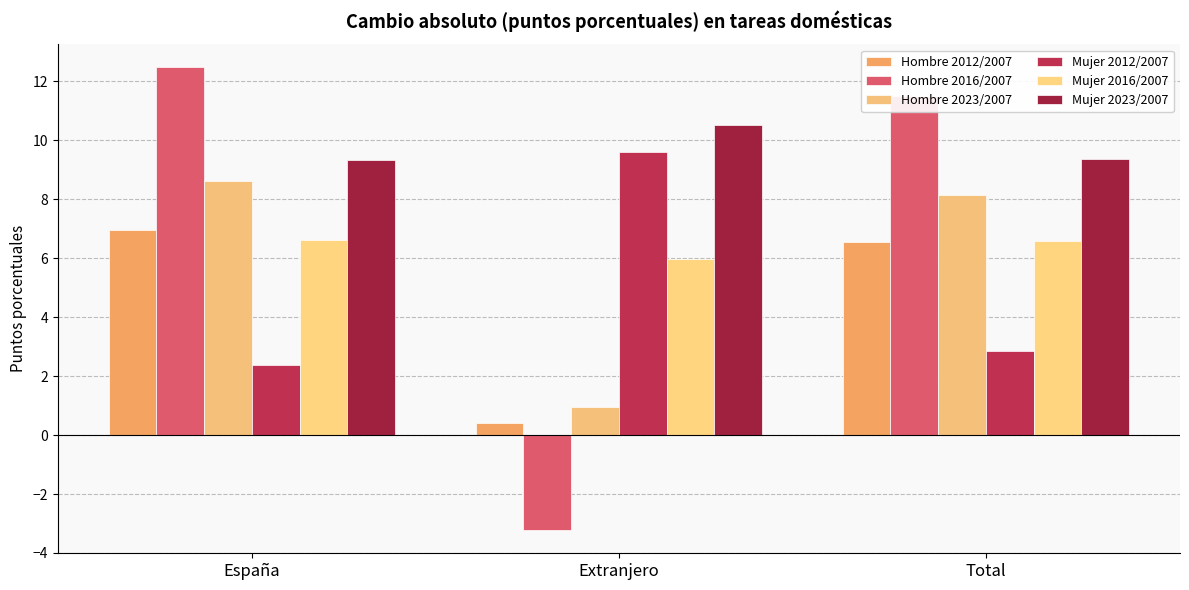

Where is Mujer 2016/2007 nearest to the value 6?

Extranjero